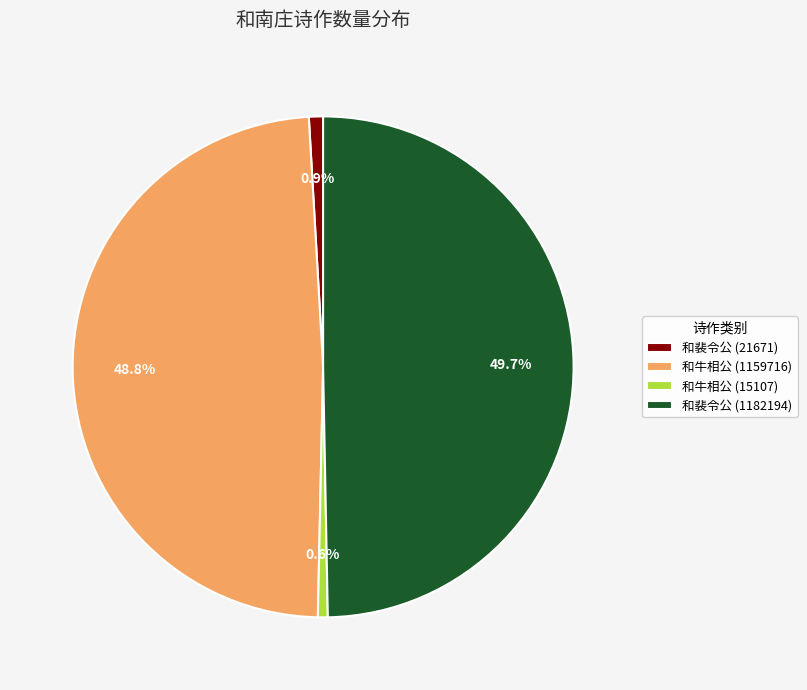

Which category has the biggest portion of the pie?

和裴令公 (1182194)